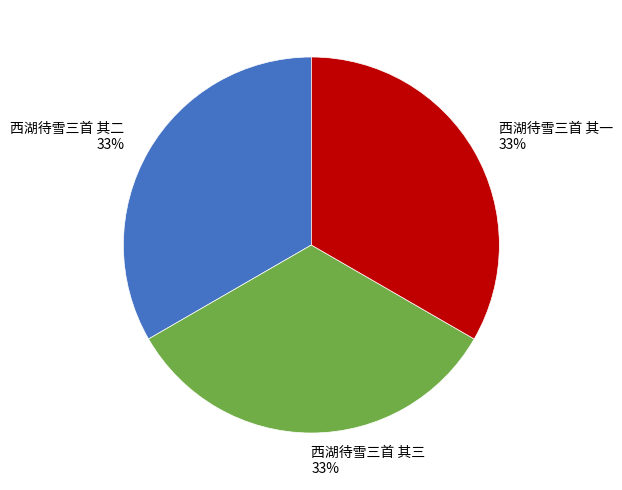

Approximately how many times larger is the value at 西湖待雪三首 其一 compared to 西湖待雪三首 其二?

1.0